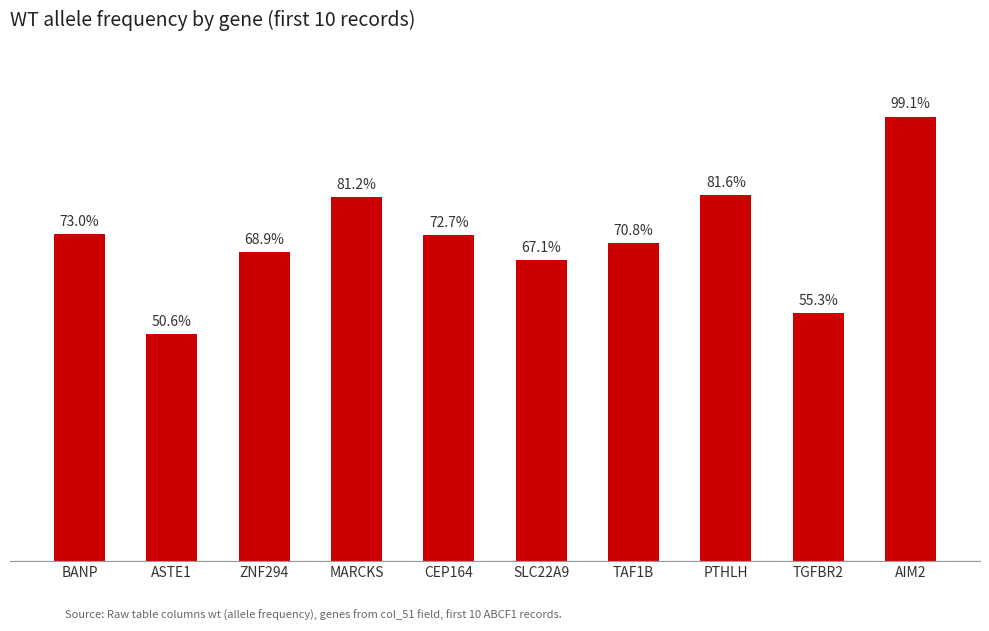

Are the bars grouped side by side (vs. stacked)?

No